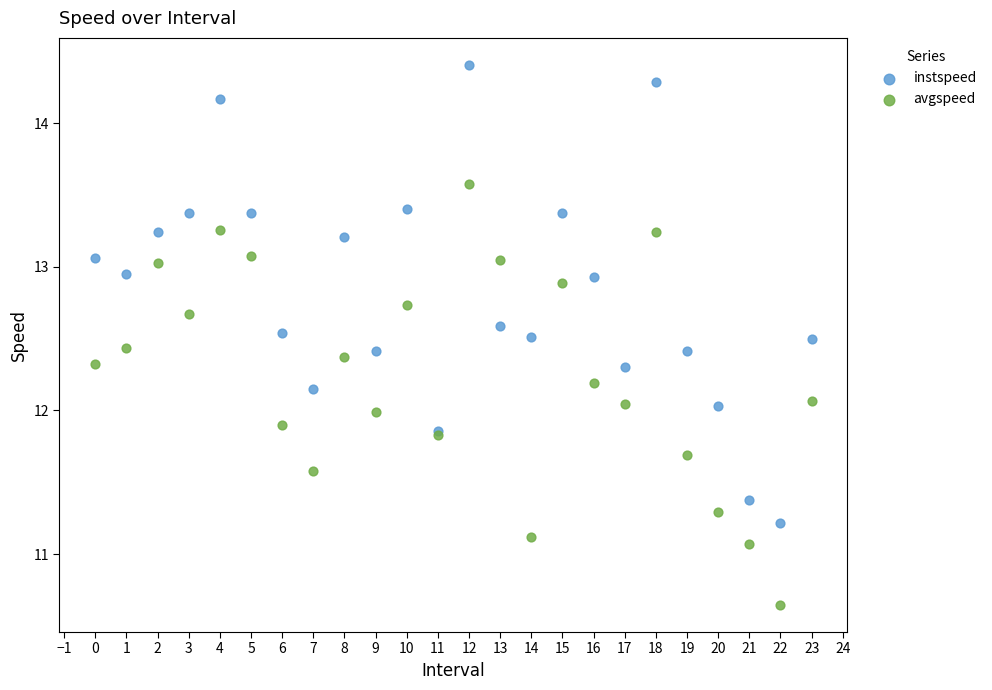

Which series contains the highest Y value?

instspeed